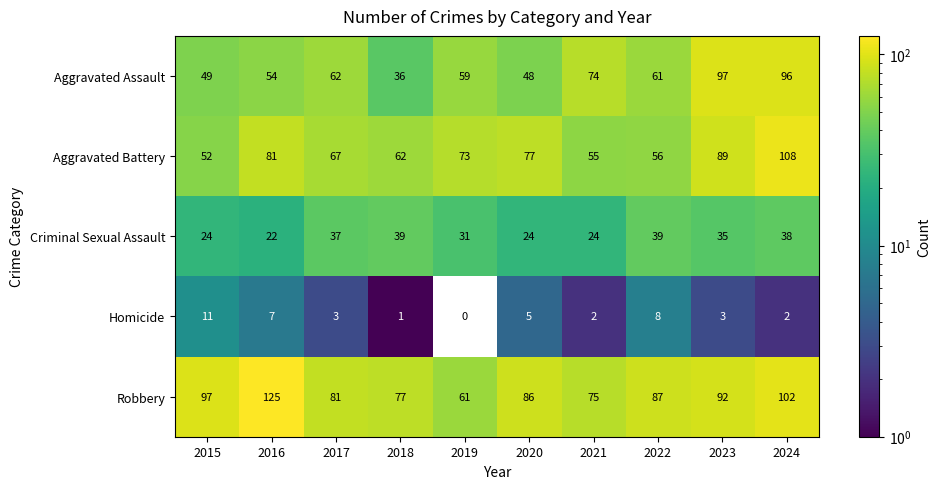

What is the total value across all series at 2015?

233